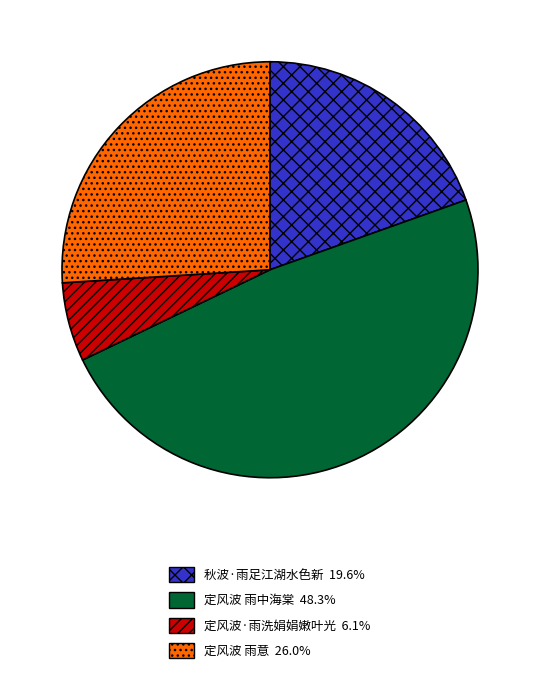

Which category has the biggest portion of the pie?

定风波 雨中海棠